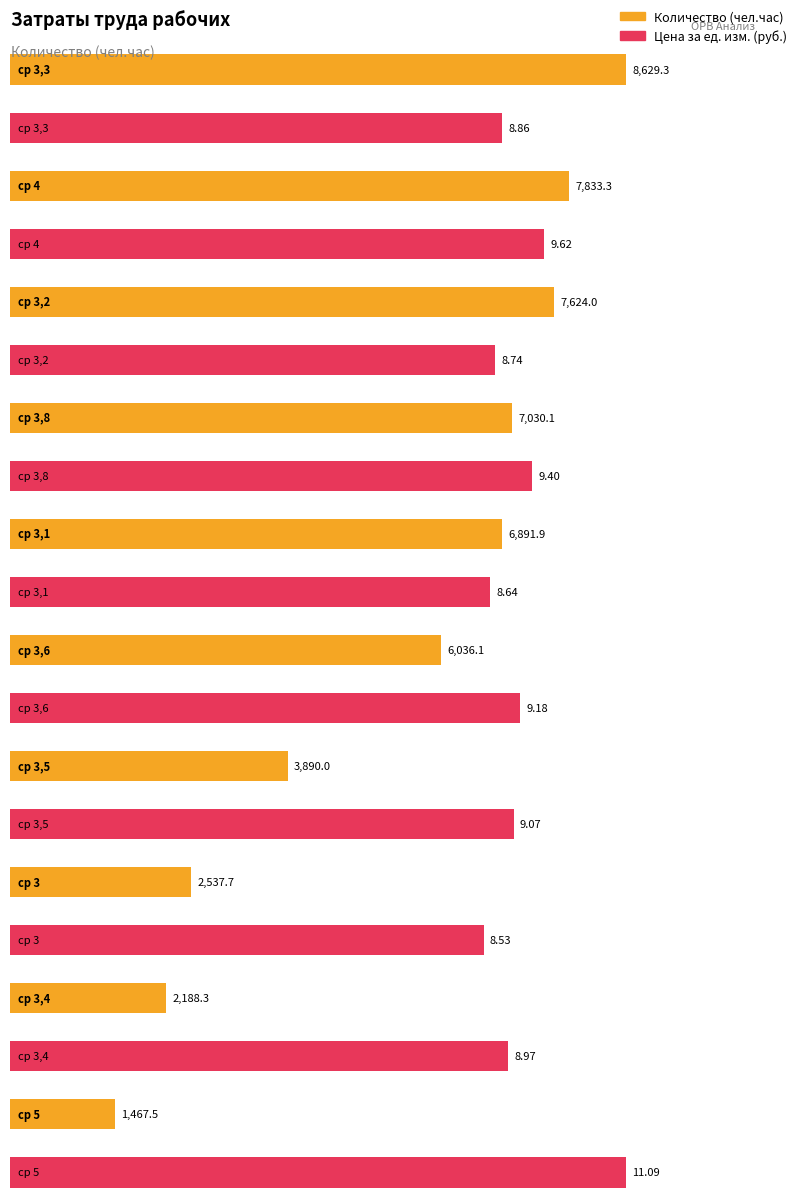

How many data points in Цена за ед. (col_6) are above 9?

5